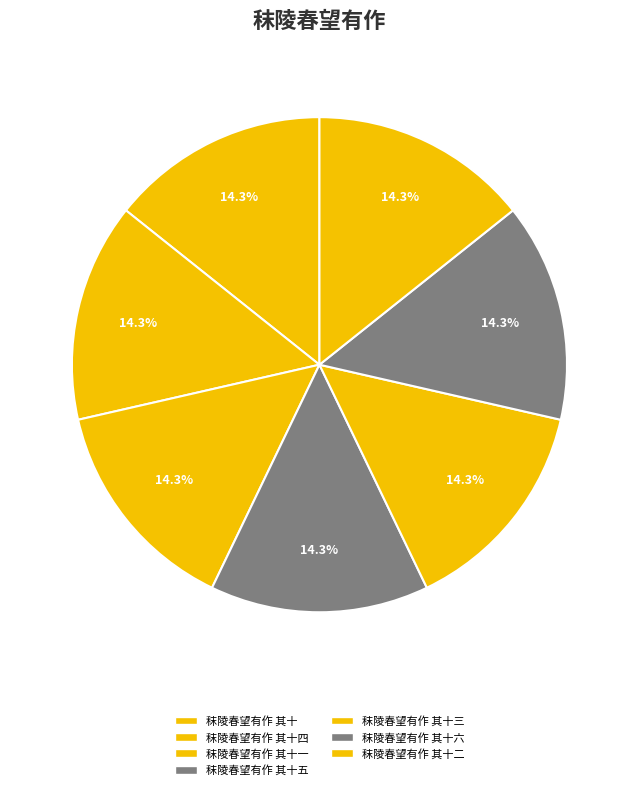

How many slices are in this pie chart?

7